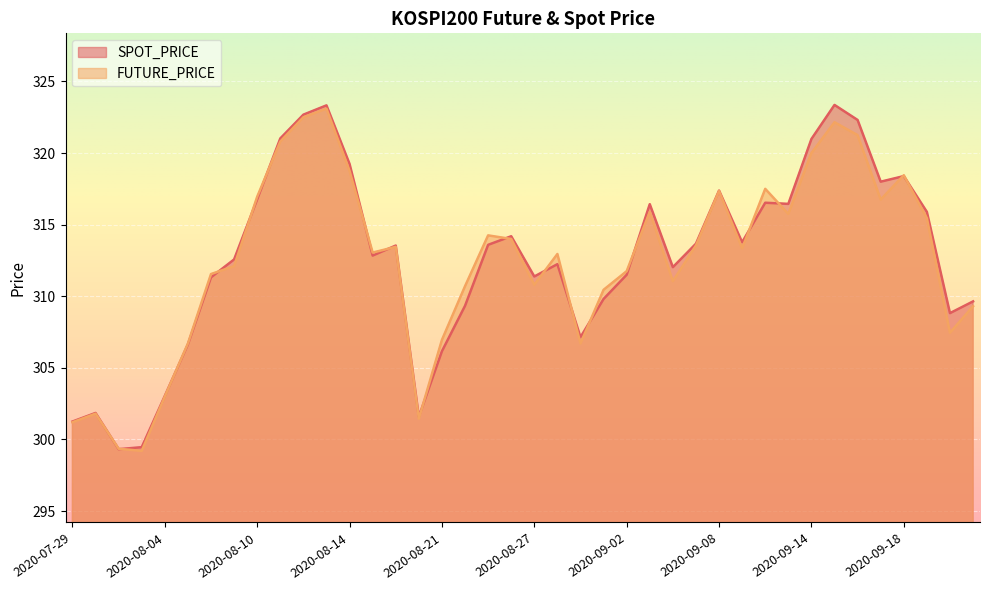

Reading right to left, extract all data points from this chart.

SPOT_PRICE: 309.6	308.8	315.9	318.4	318.0	322.3	323.4	321.0	316.4	316.5	313.8	317.4	313.7	312.0	316.4	311.5	309.8	307.1	312.2	311.4	314.2	313.6	309.3	306.2	301.6	313.5	312.8	319.2	323.3	322.7	321.0	316.8	312.6	311.3	306.6	303.0	299.5	299.3	301.9	301.2
FUTURE_PRICE: 309.3	307.4	315.4	318.4	316.8	321.2	322.1	320.0	315.8	317.5	313.4	317.4	313.6	311.1	315.9	311.8	310.4	306.7	312.9	310.8	314.0	314.2	310.7	306.9	301.4	313.4	313.1	318.8	323.1	322.5	320.8	316.9	312.1	311.6	306.7	303.0	299.2	299.4	301.8	301.2